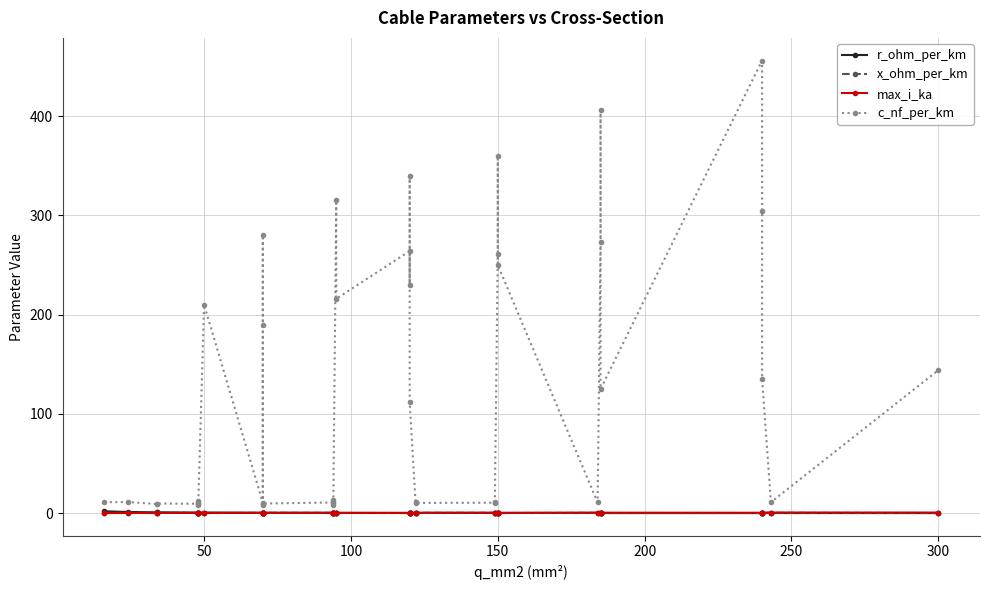

What are all the series names shown in the legend?

r_ohm_per_km, x_ohm_per_km, max_i_ka, c_nf_per_km